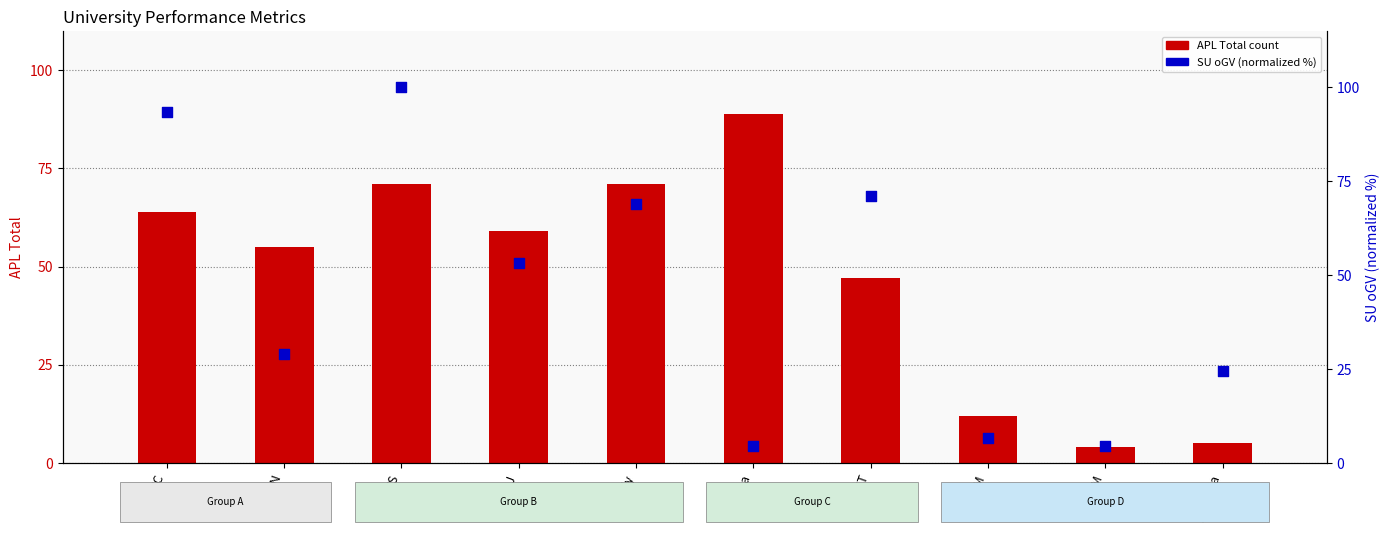

What are all the series names shown in the legend?

APL (Total), SU (oGV)